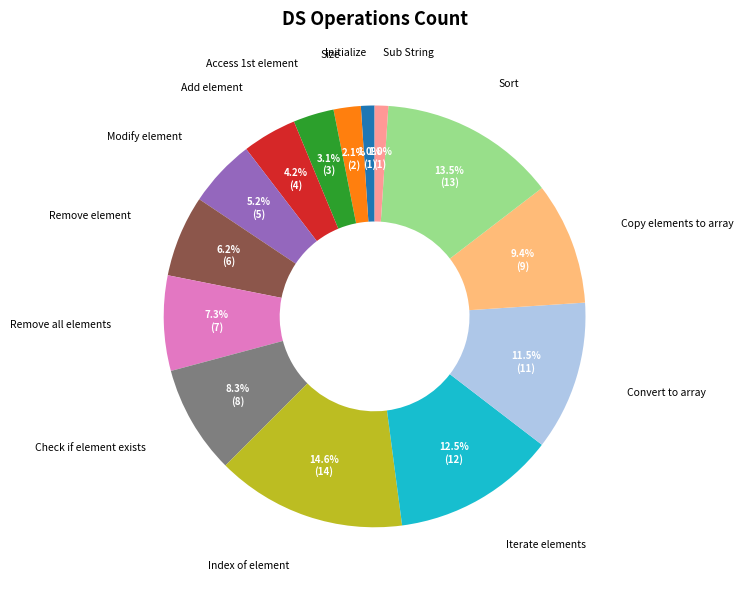

Is there a majority slice in this chart?

No